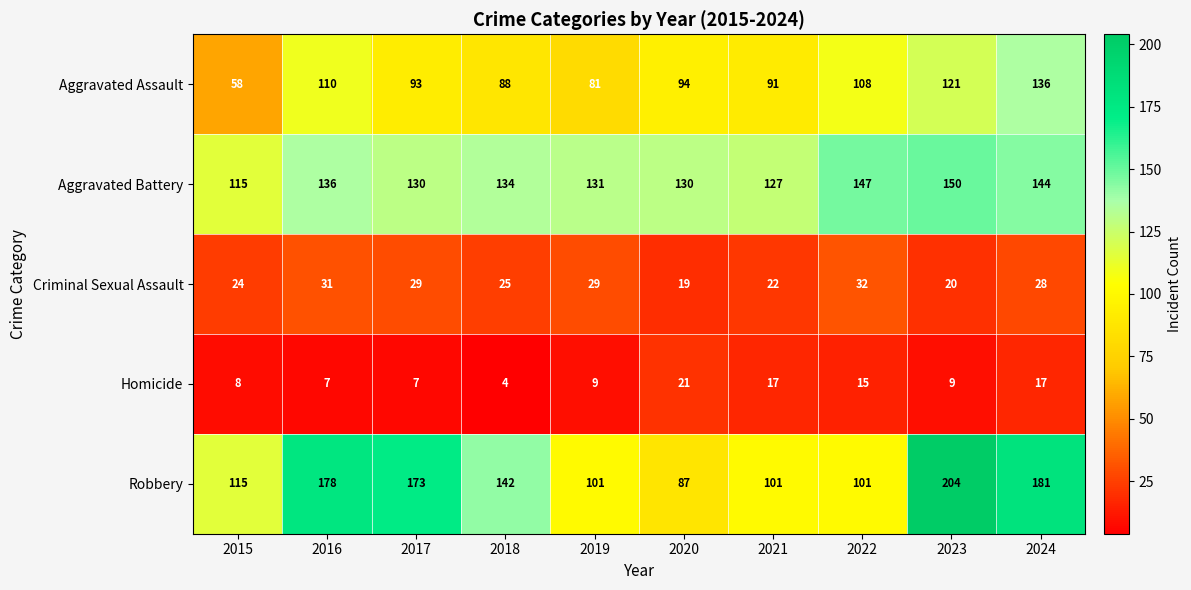

Which series has the largest range (max minus min)?

Robbery